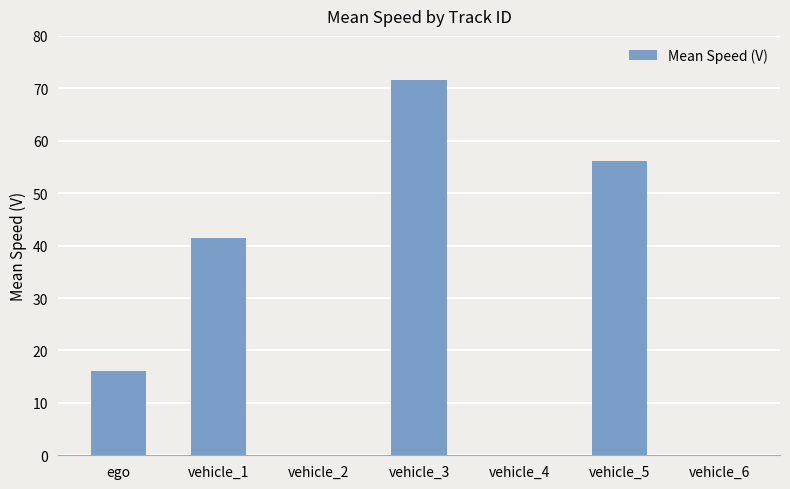

Reading left to right, extract all data points from this chart.

16.1	41.4	0.0	71.6	0.0	56.2	0.0